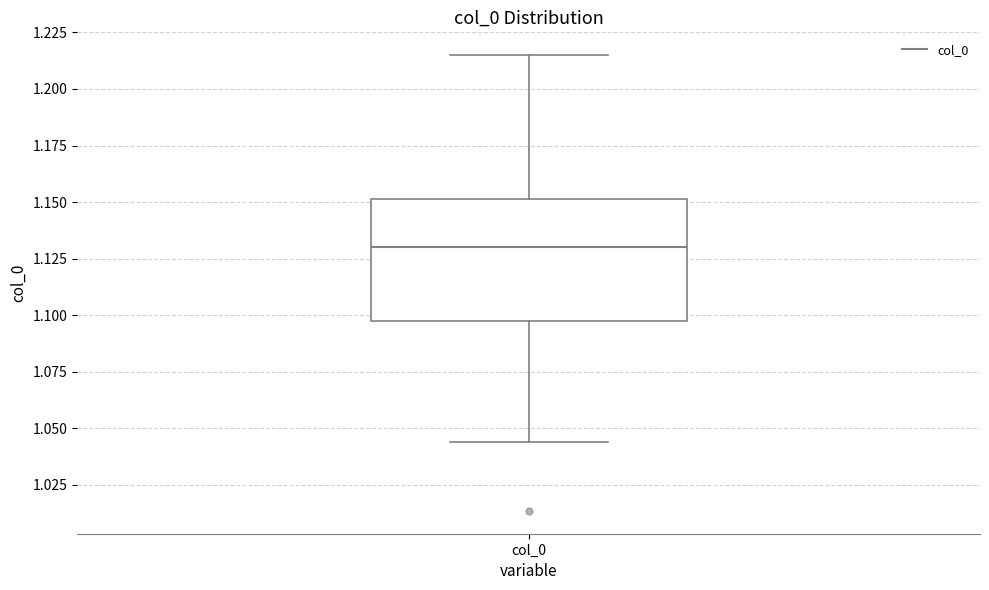

Read this box plot against the y-axis: the position of the median line, the range covered by the box, and the ends of both whiskers. The values are not printed on the chart, so give them approximately, as read against the axis.

median 1.130, box 1.095 to 1.150, whiskers 1.045 to 1.215